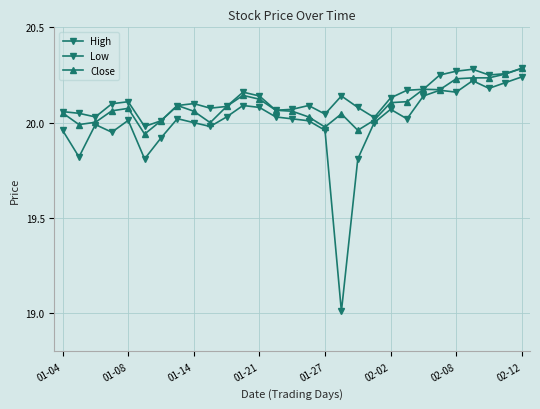

True or false: Close and High intersect in this chart.

False